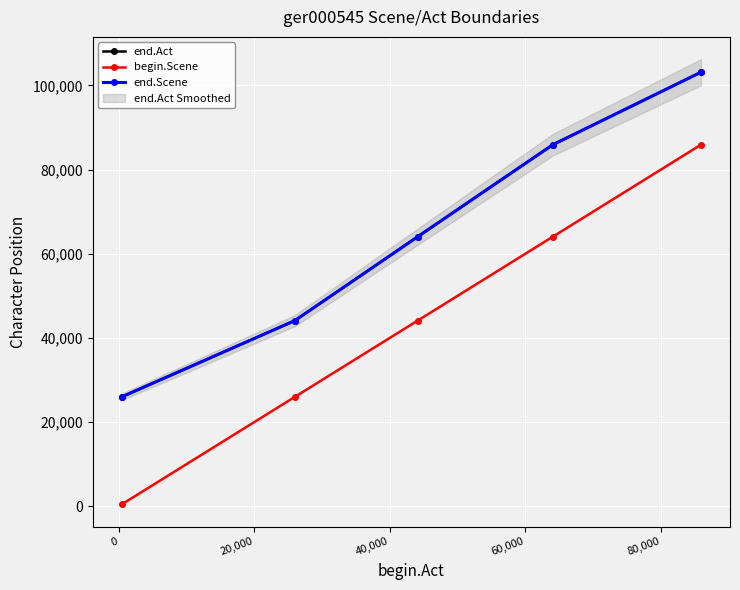

What is the sum of all end.Scene values?

323257